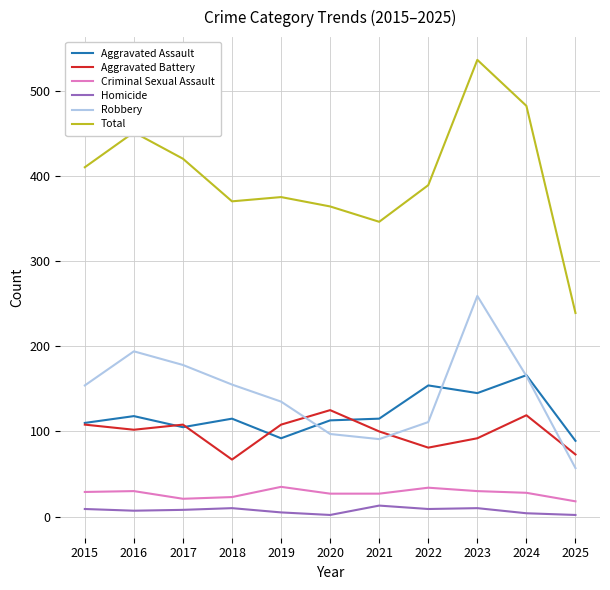

How many times do Robbery and Aggravated Battery cross each other?

3